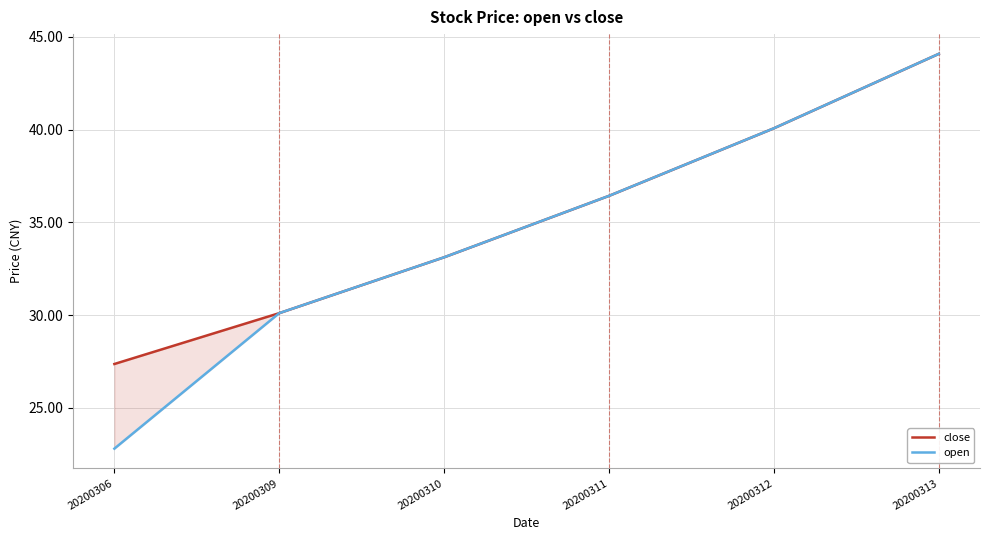

How many values in the close series are below 36?

3